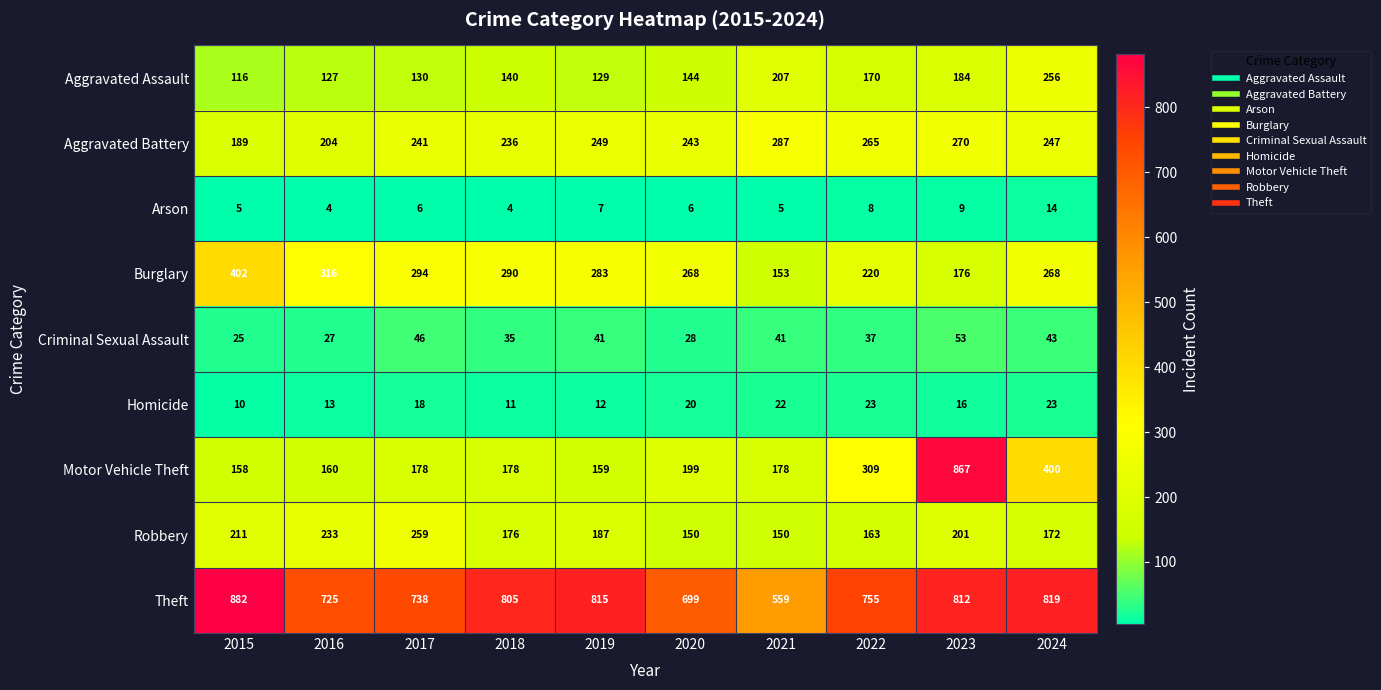

At which label is Burglary closest to 277?

2019